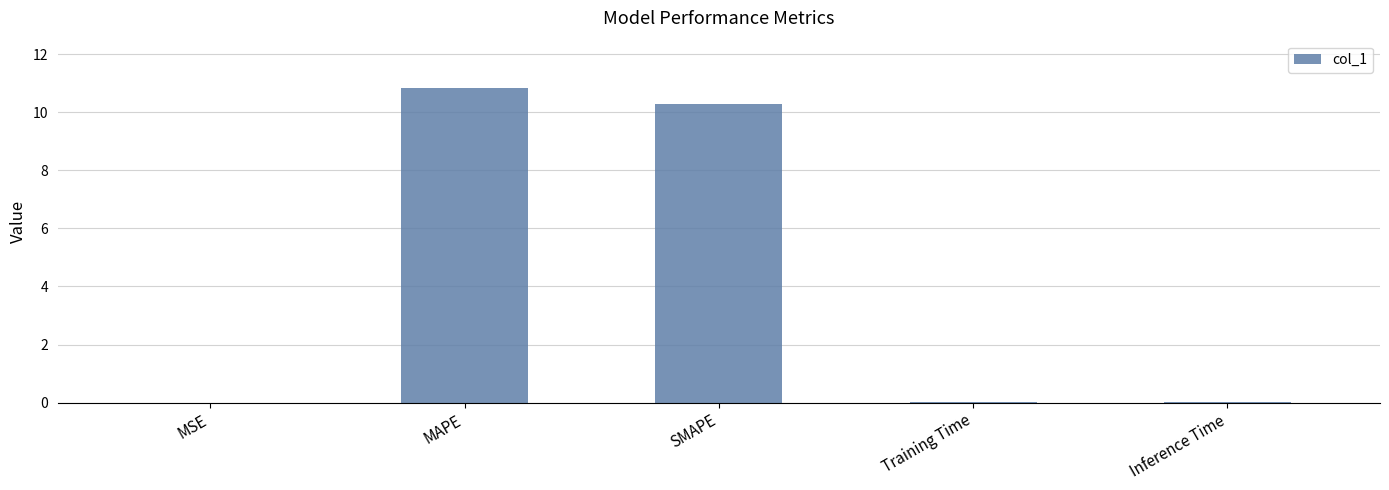

Approximately how many times larger is the value at MAPE compared to SMAPE?

1.1